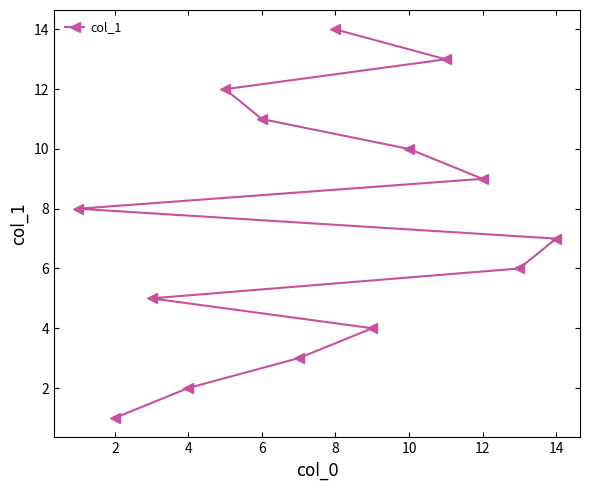

How many lines are shown in the chart?

1